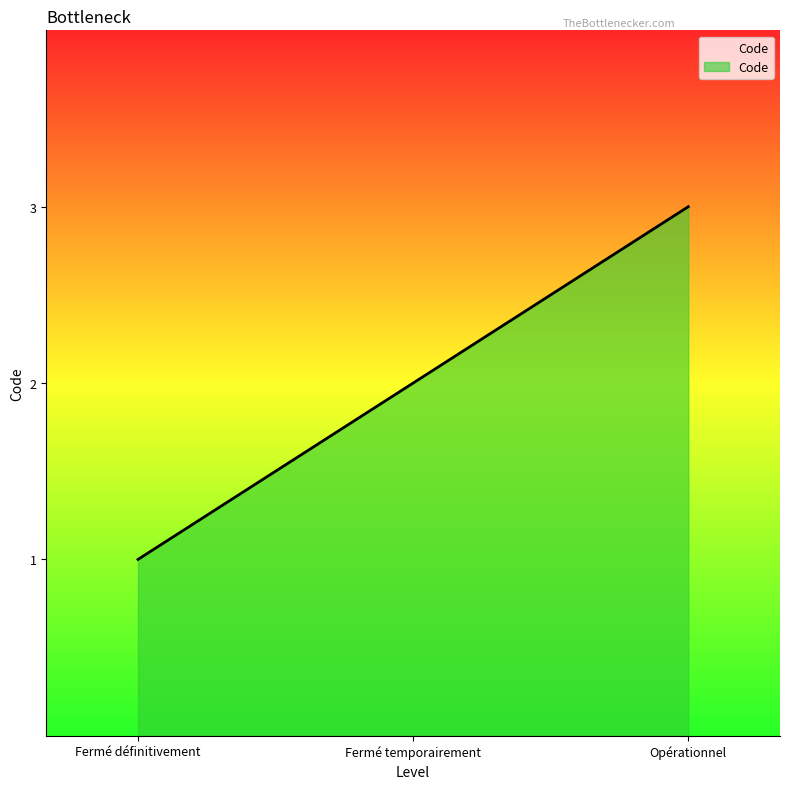

What position from the left is Fermé temporairement?

2